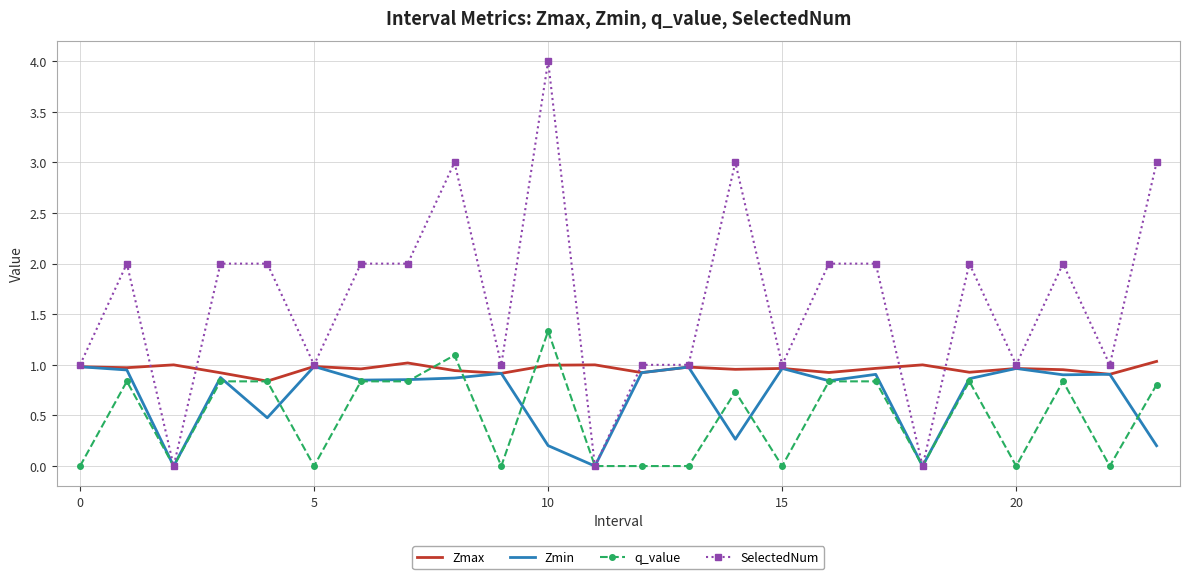

List the series in order of their overall mean, highest first.

SelectedNum, Zmax, Zmin, q_value